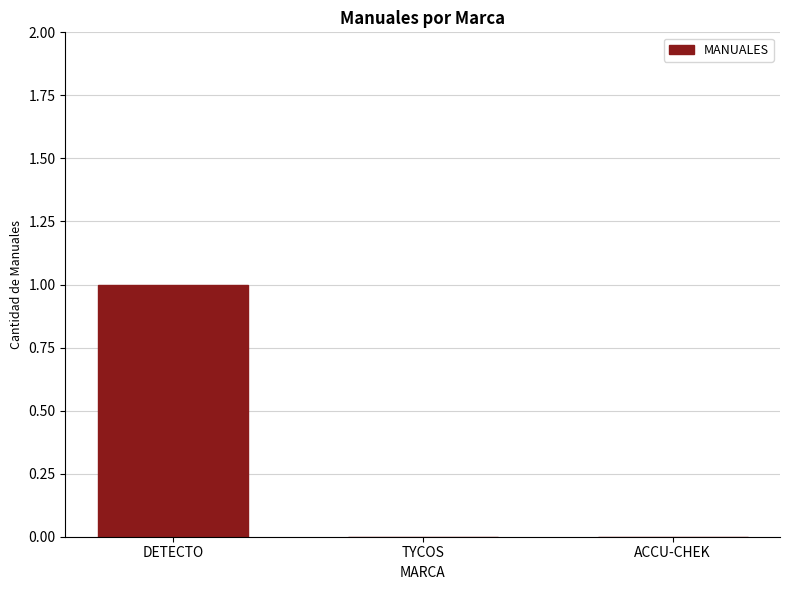

Is it true that the value at TYCOS is 0?

True